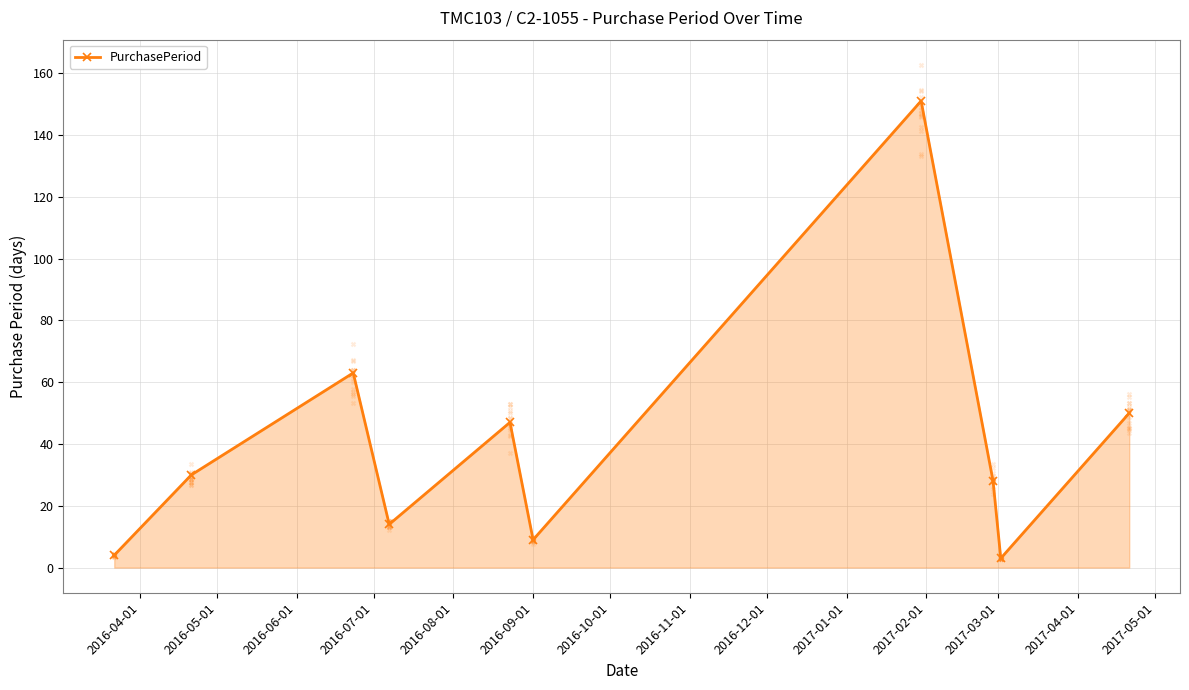

In PurchasePeriod, how many points are lower than both neighbors (excluding endpoints)?

3